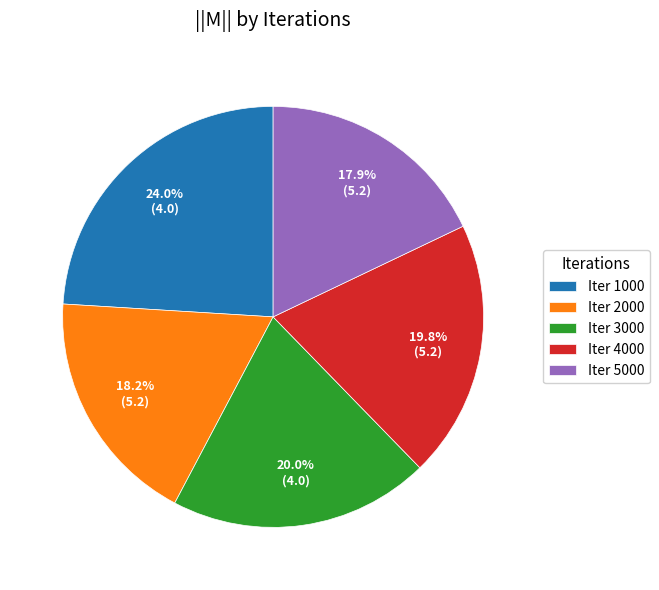

Which slice is the largest?

Iter 1000